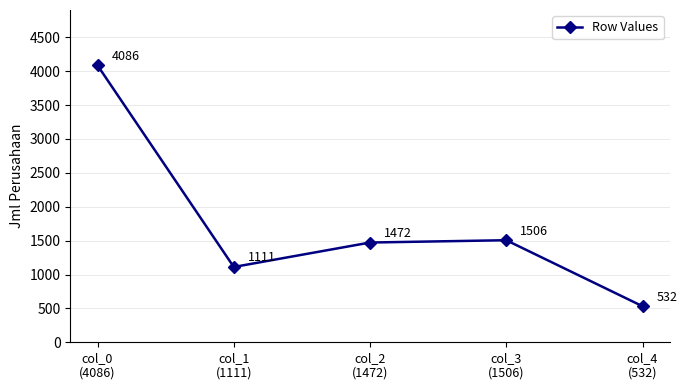

Reading left to right, list all the values displayed in this chart.

col_0
(4086)=4086	col_1
(1111)=1111	col_2
(1472)=1472	col_3
(1506)=1506	col_4
(532)=532